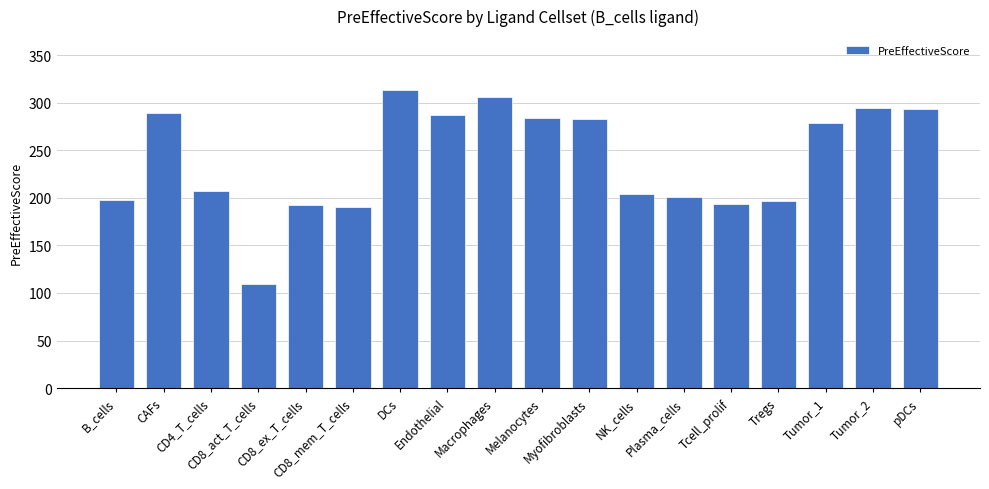

How many data points does each series have?

18